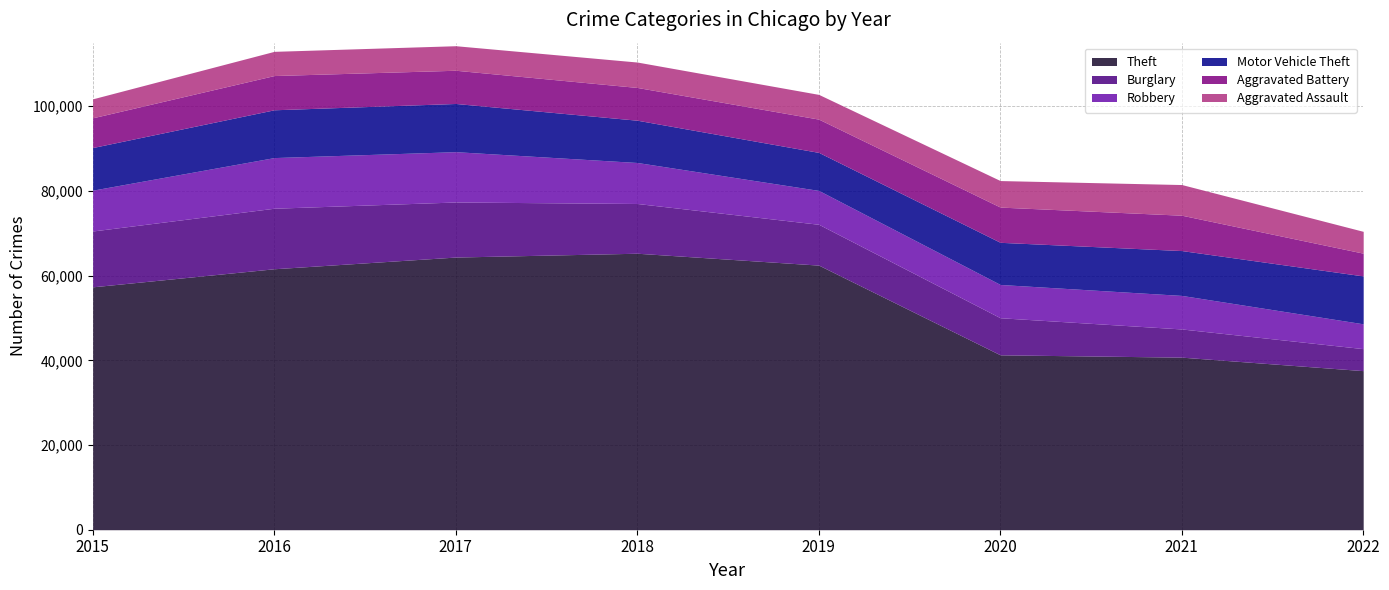

How many values in the Aggravated Battery series are below 7857?

4